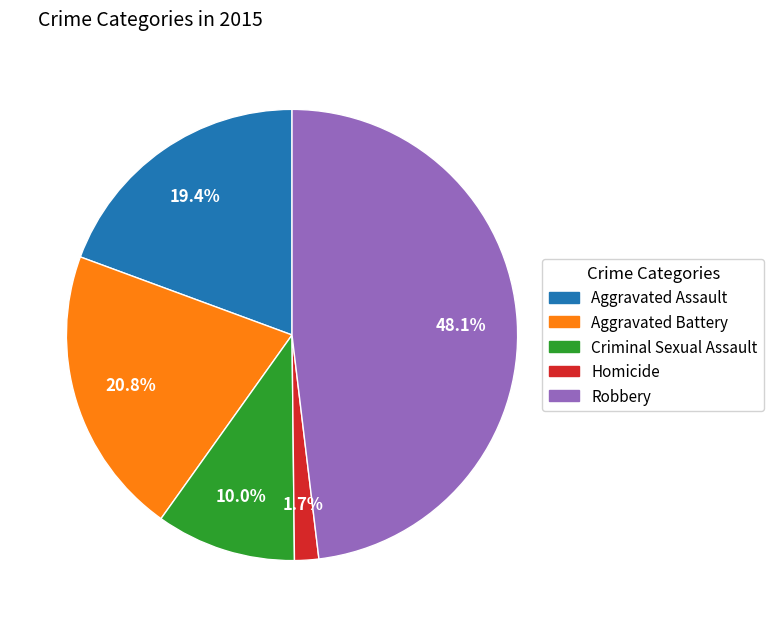

Is it true that Aggravated Battery is 32% of the pie?

False